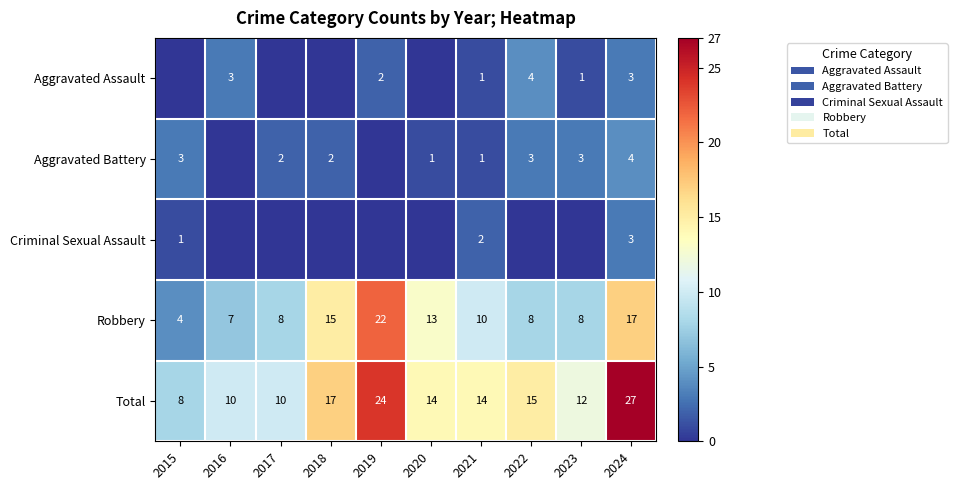

What value does the Robbery series have at 2016, to the nearest 5?

5